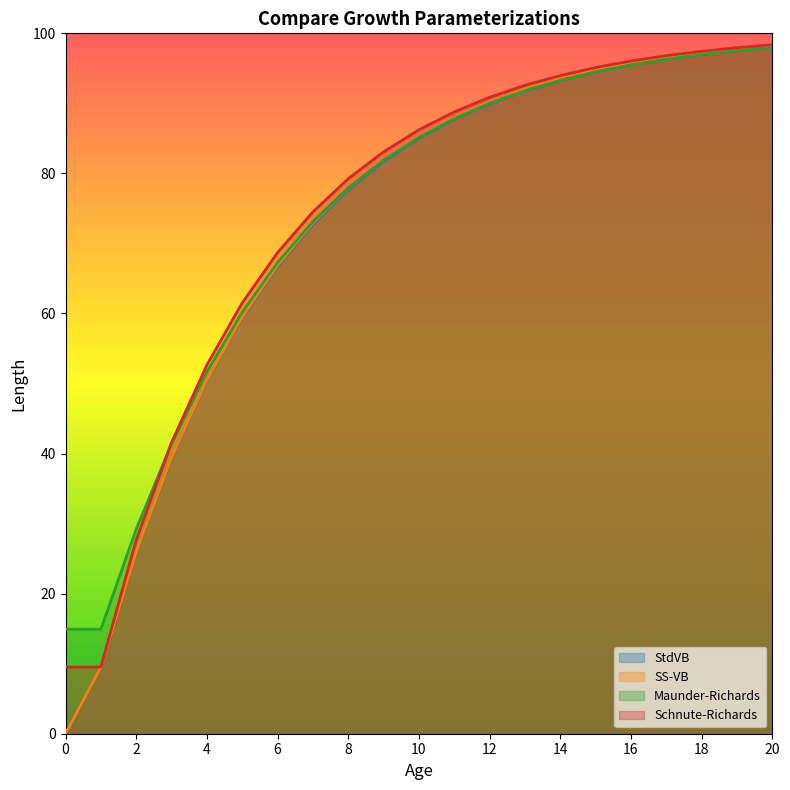

What is the difference between the SS-VB values at 18 and 3?

57.8